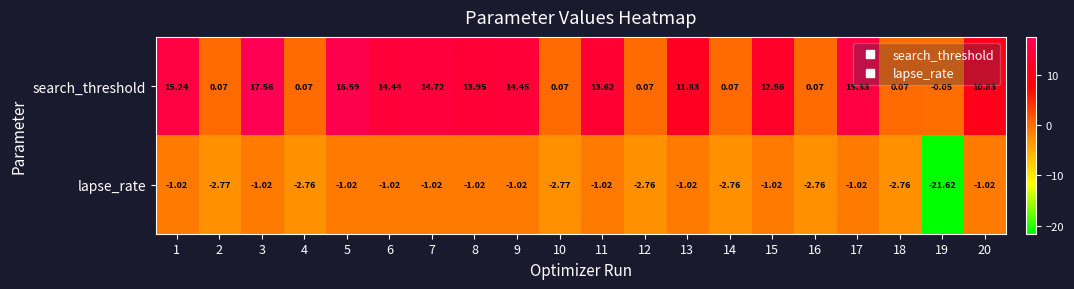

At 17, list the series in order from smallest to largest.

lapse_rate, search_threshold